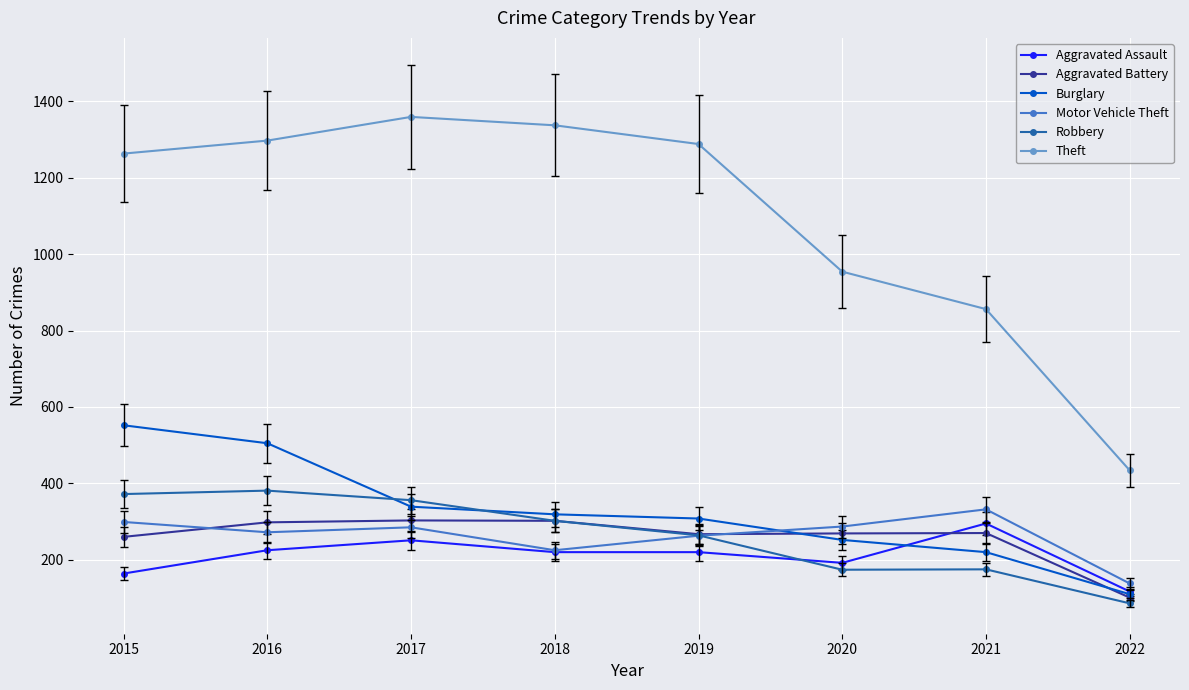

Which series has the largest range (max minus min)?

Theft